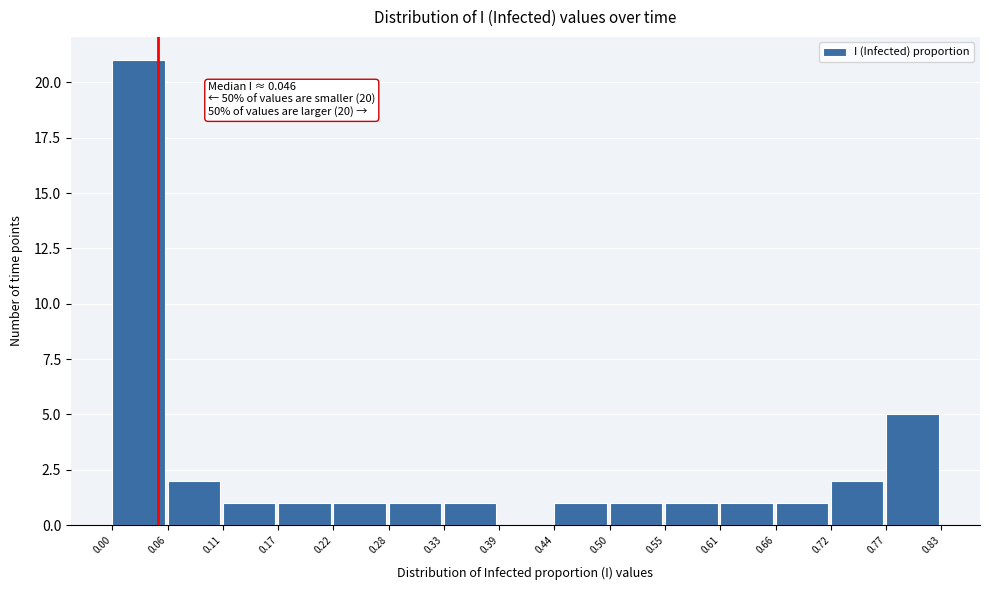

Over which range of the x-axis is the bar tallest?

0.00 to 0.06